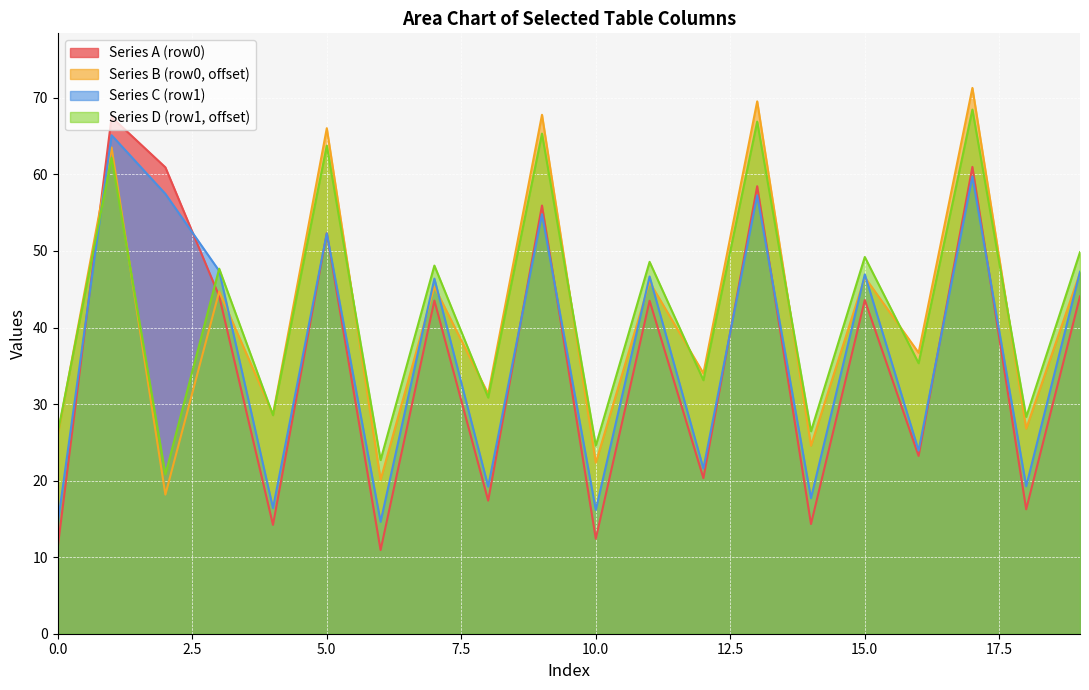

List the series in order of their peak value, highest first.

Series B (row0, offset), Series D (row1, offset), Series A (row0), Series C (row1)